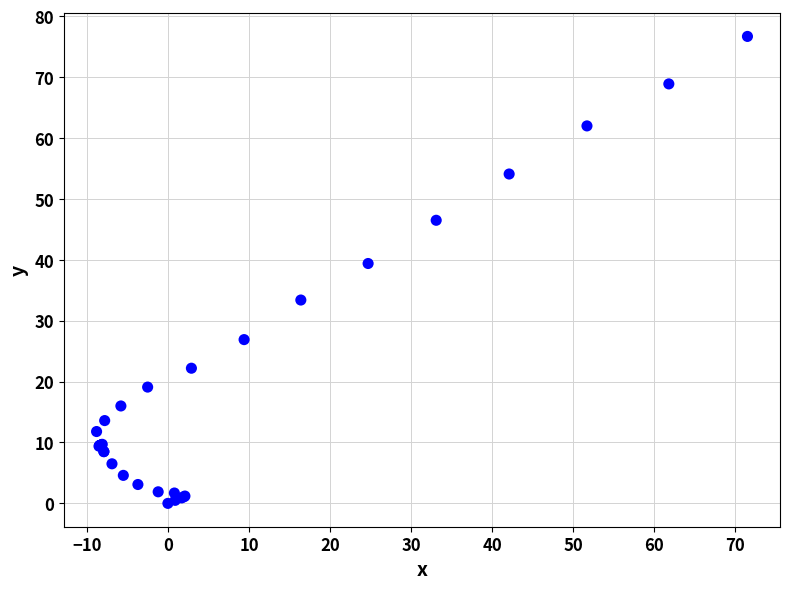

What Y value in the scatter plot is closest to 38?

39.4